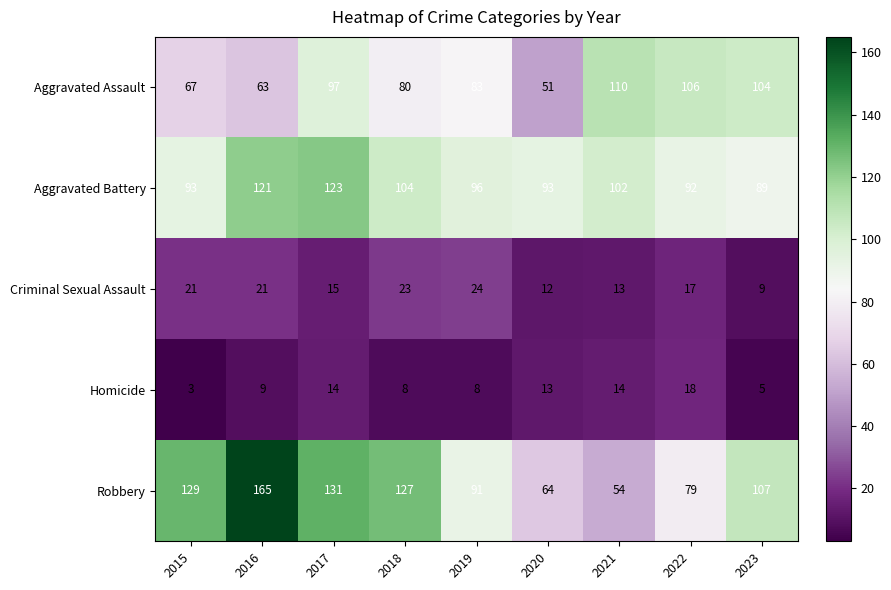

Which series has the largest range (max minus min)?

Robbery